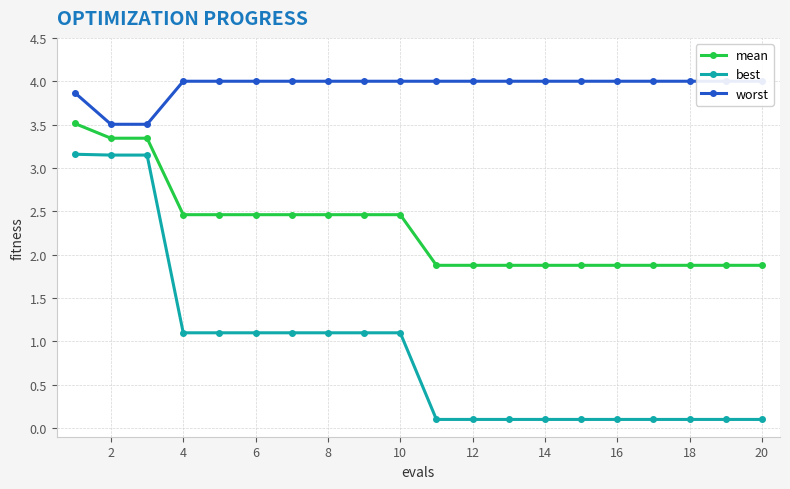

True or false: best and mean intersect in this chart.

False